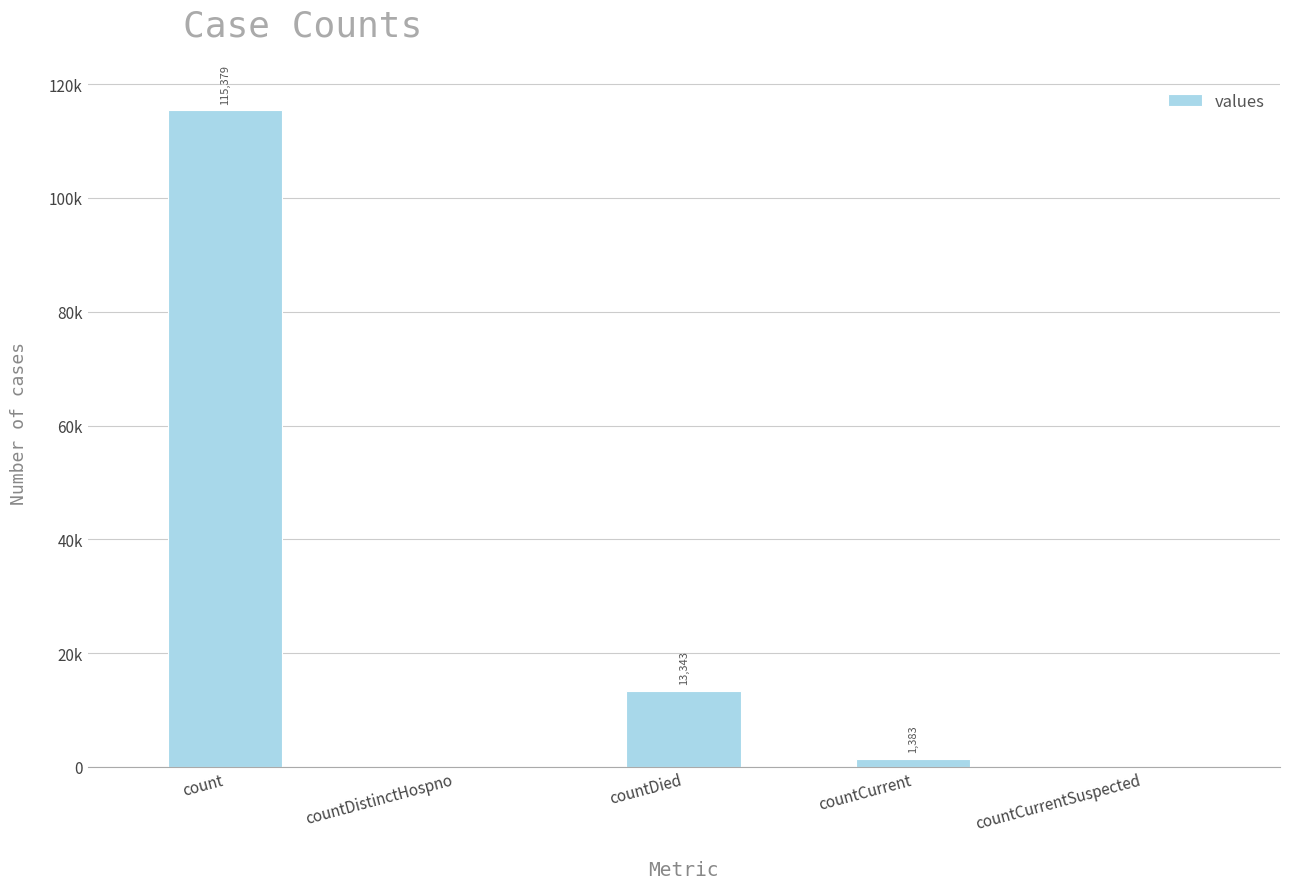

Are the bars horizontal?

No